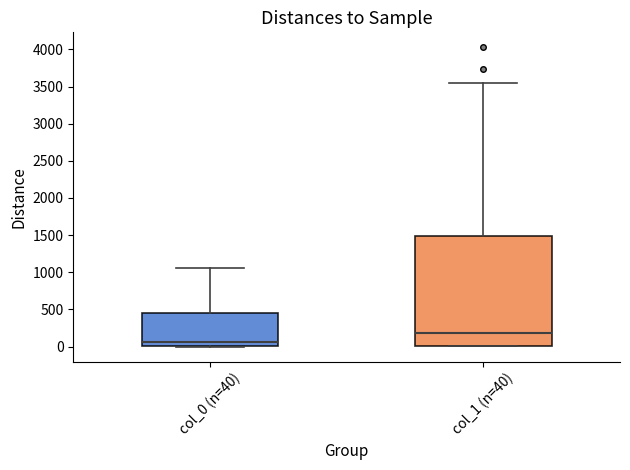

Where does the median line of the box for col_1 (n=40) sit on the y-axis? The values are not printed on the chart, so give them approximately, as read against the axis.

200